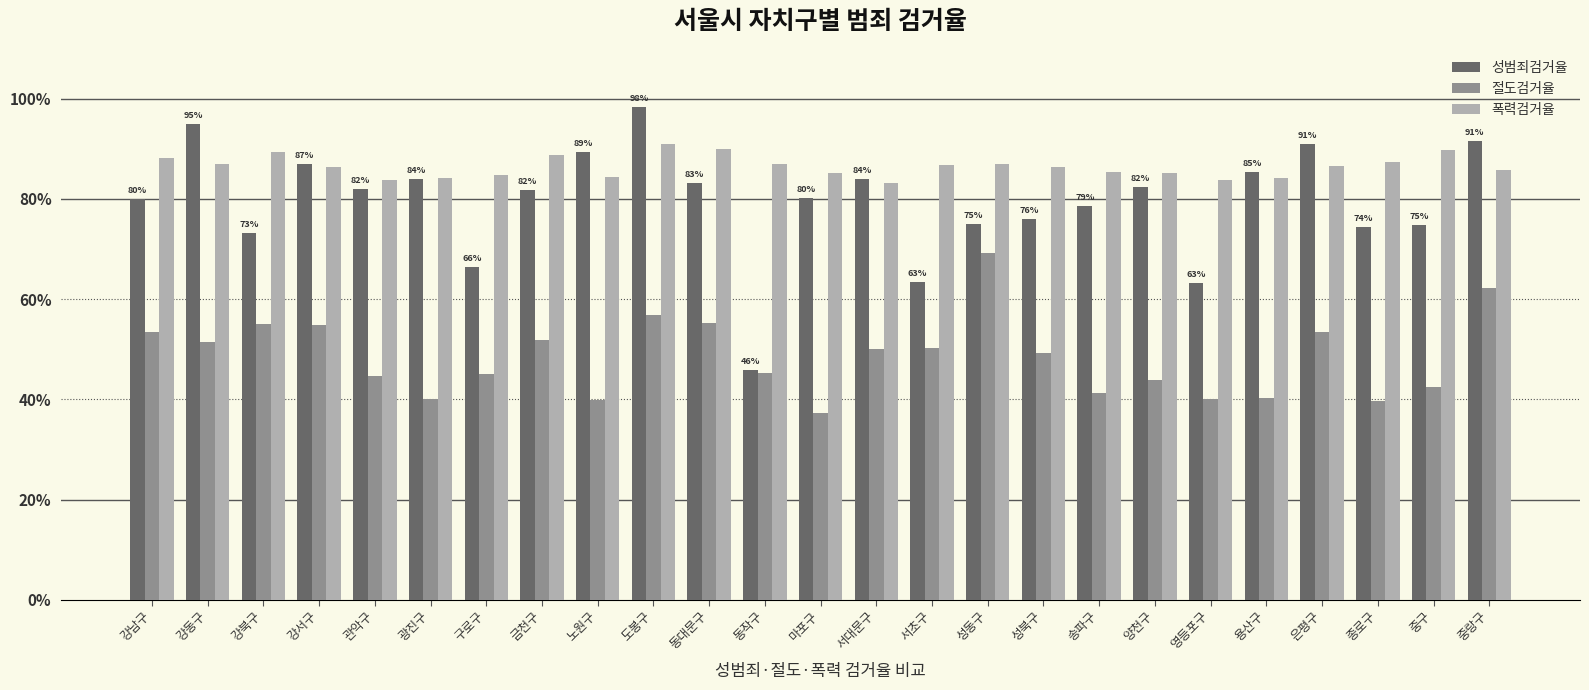

What is the difference between the second highest and minimum values in the 폭력검거율 series?

6.8